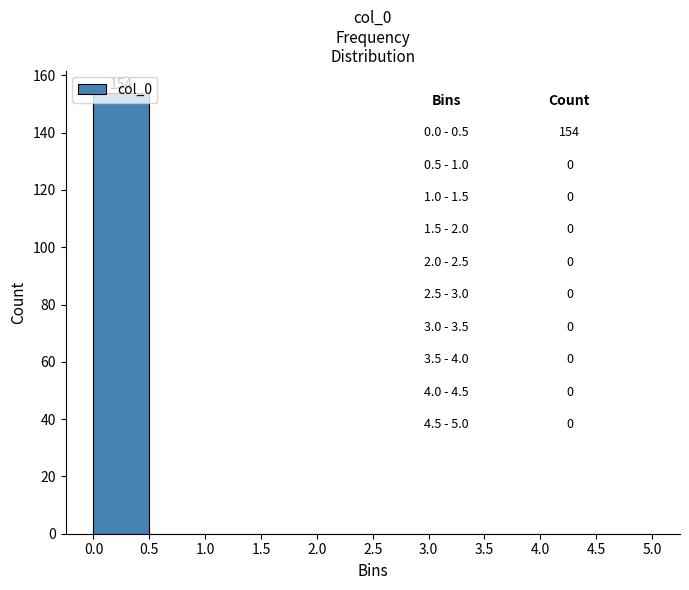

Which range on the x-axis has the tallest bar?

0.0 to 0.5